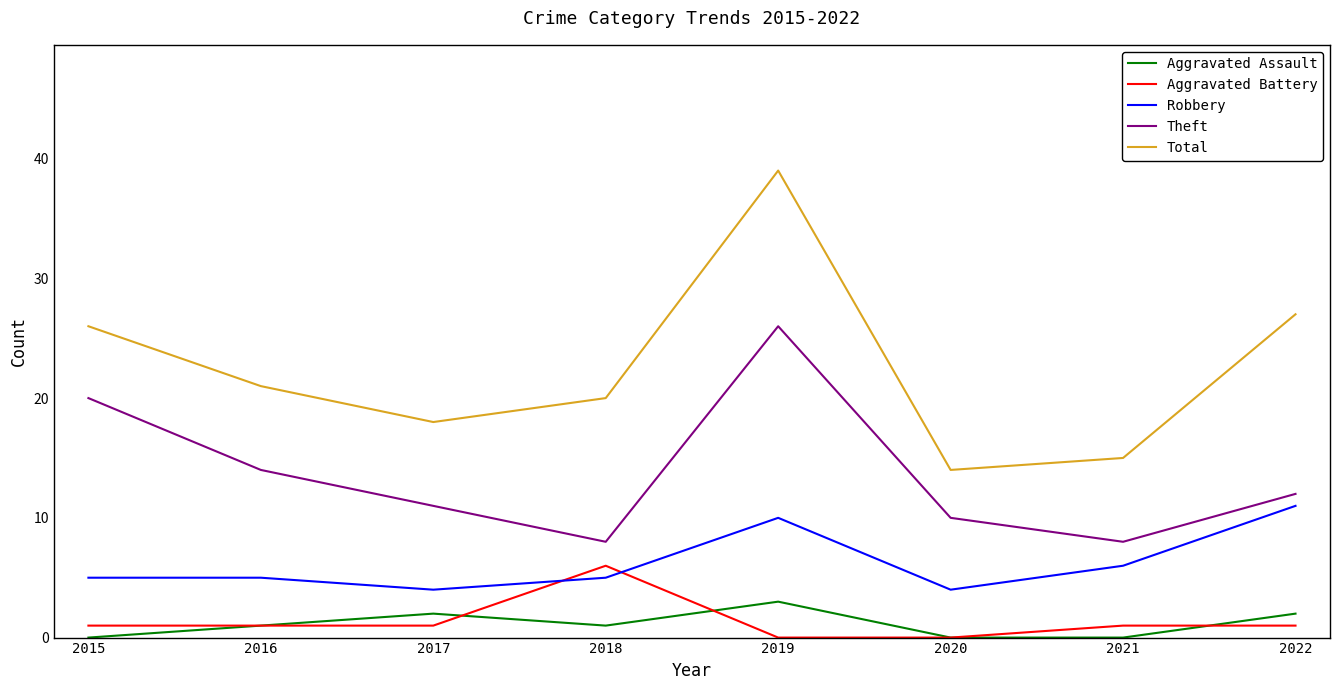

What is the minimum value for Robbery?

4